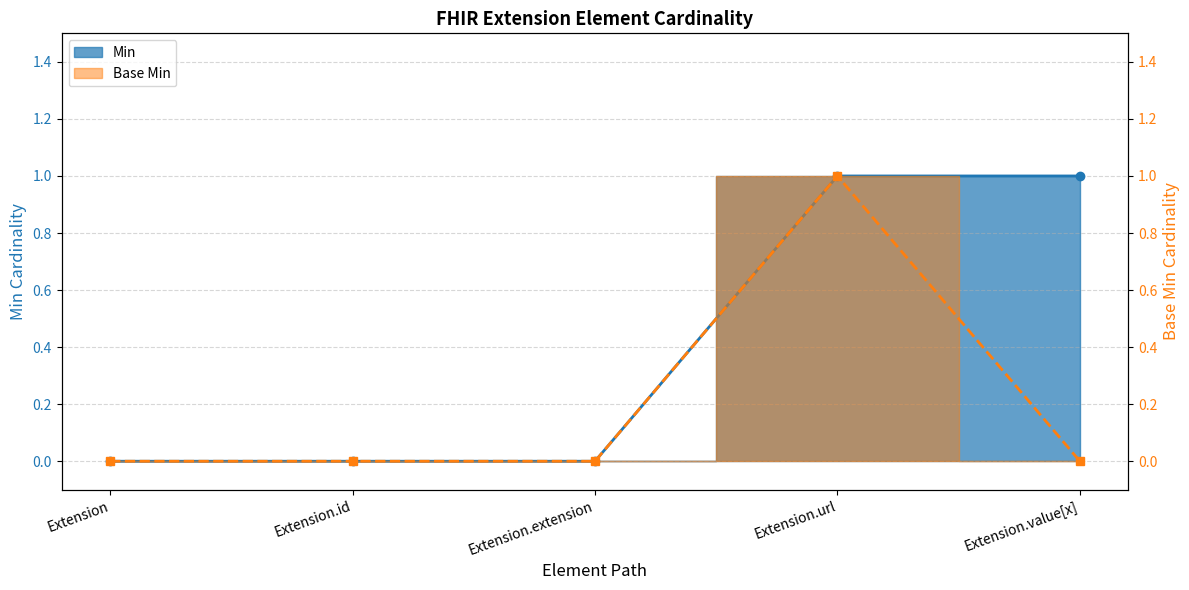

What is the difference between the maximum and second lowest values in the Min series?

1